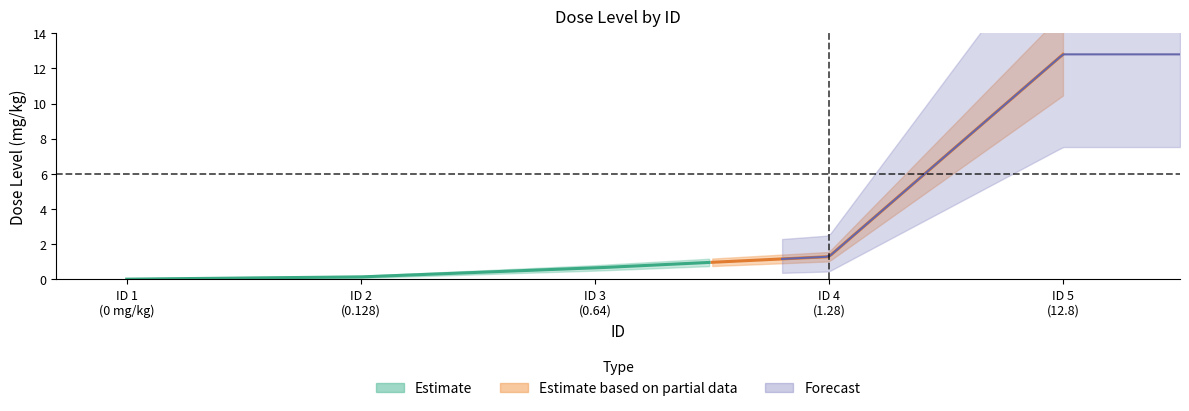

The value at 5 is 12.8. True or false?

True